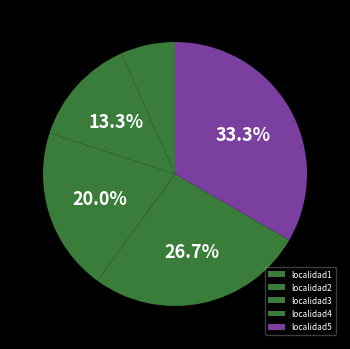

What is the ratio of the value at localidad2 to the value at localidad3?

0.7